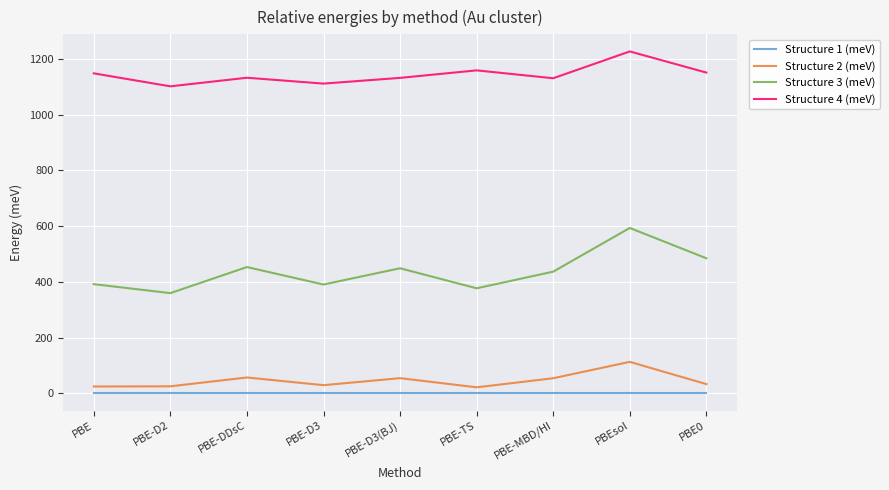

Is it true that Structure 1 (meV) equals 0.0 at PBE-D3?

True